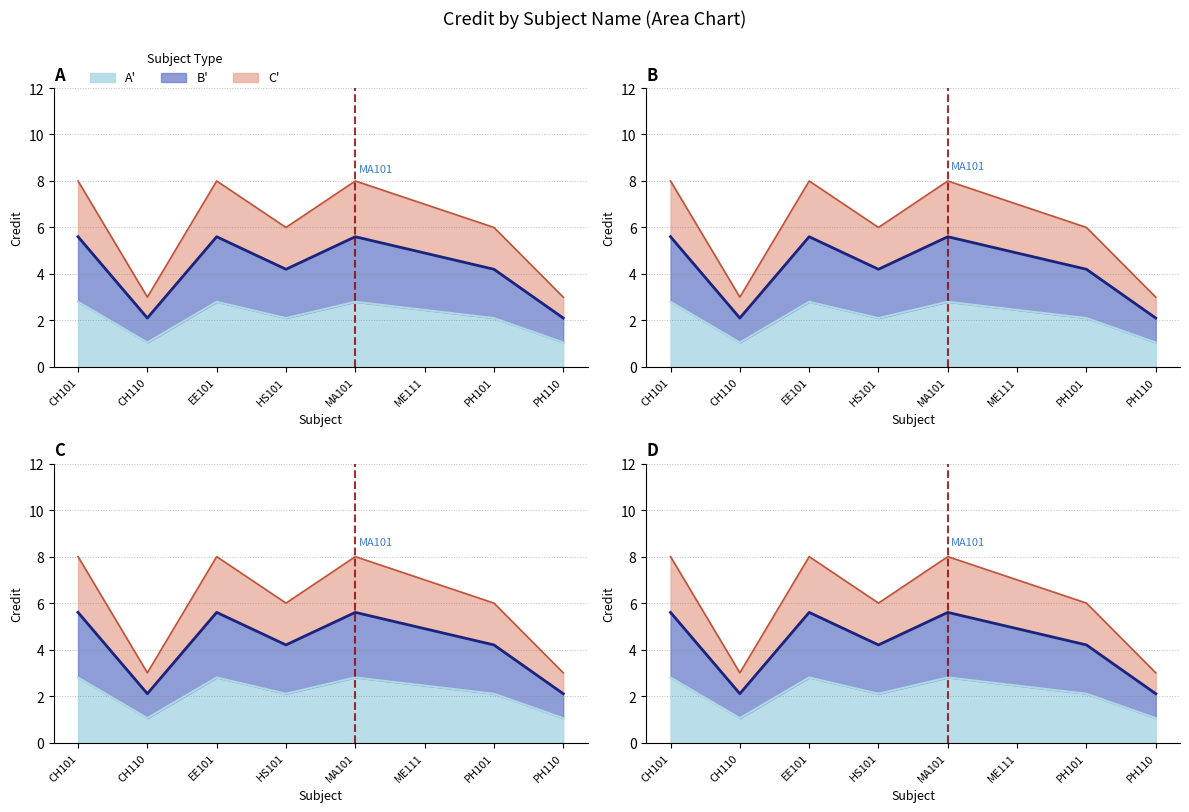

Where is the first local minimum?

CH110